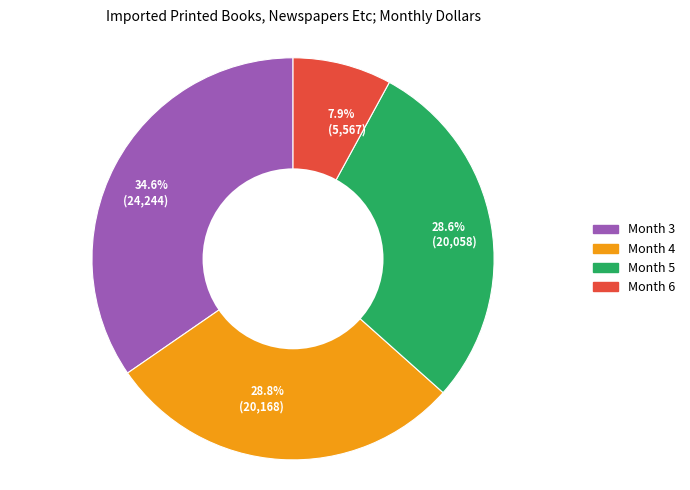

Approximately how many times larger is the value at Month 4 compared to Month 6?

3.6